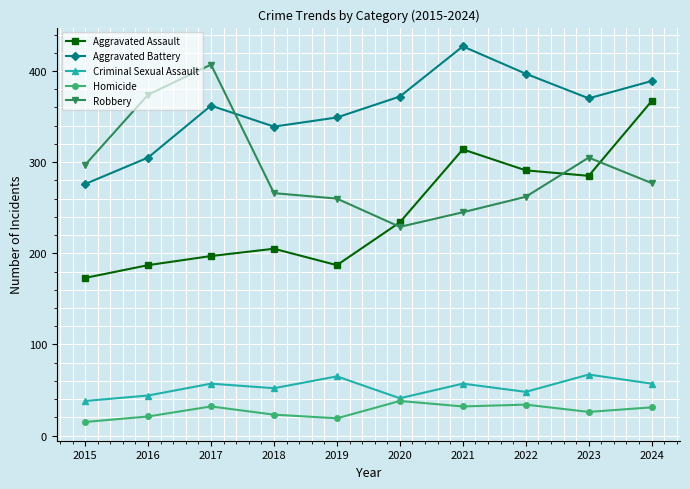

Which series ends up on top after the final intersection of Aggravated Battery and Robbery?

Aggravated Battery